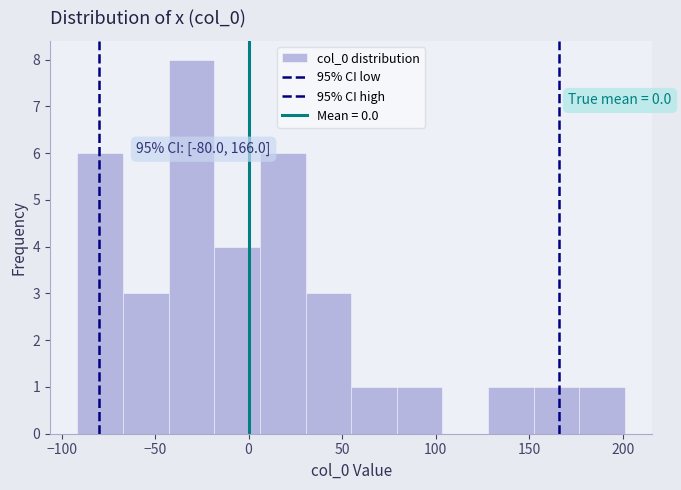

Which range on the x-axis has the tallest bar?

-45 to -20